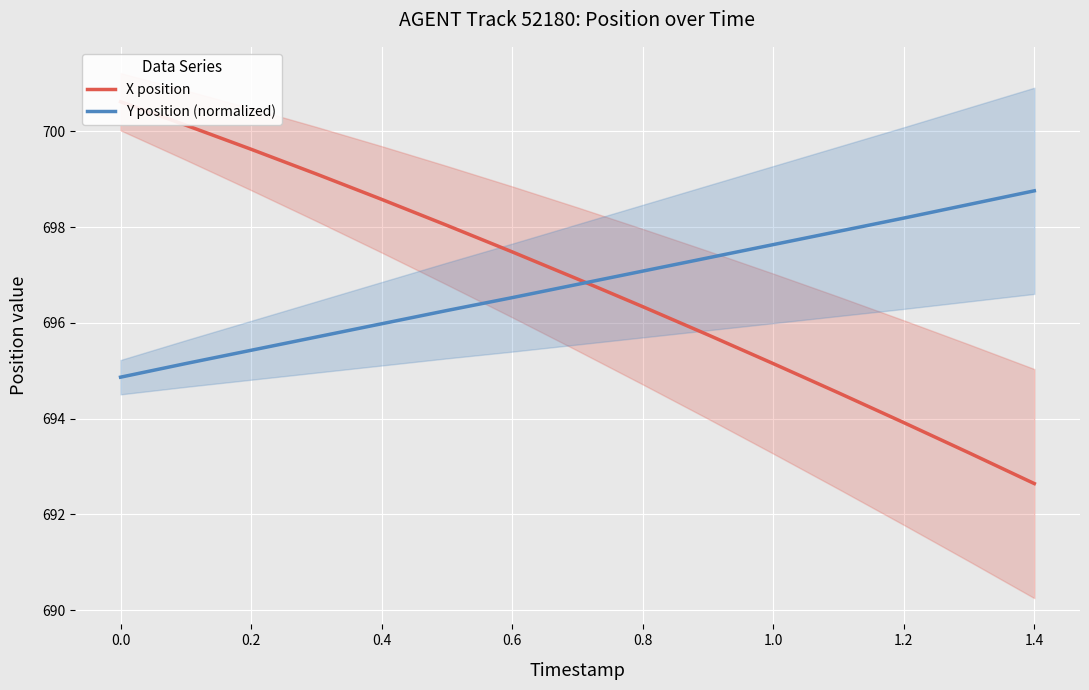

What is the smallest value displayed?

692.6